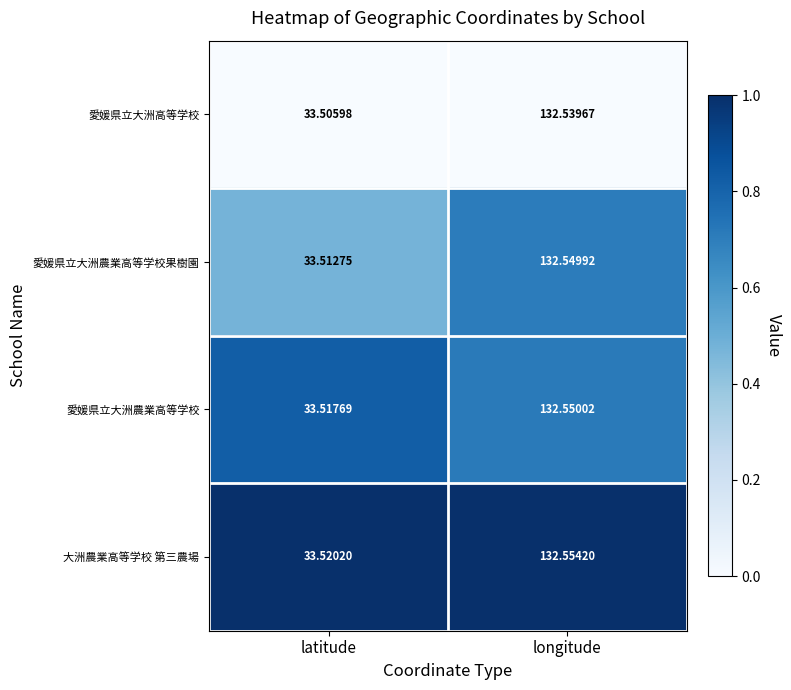

How many distinct data groups are displayed?

4